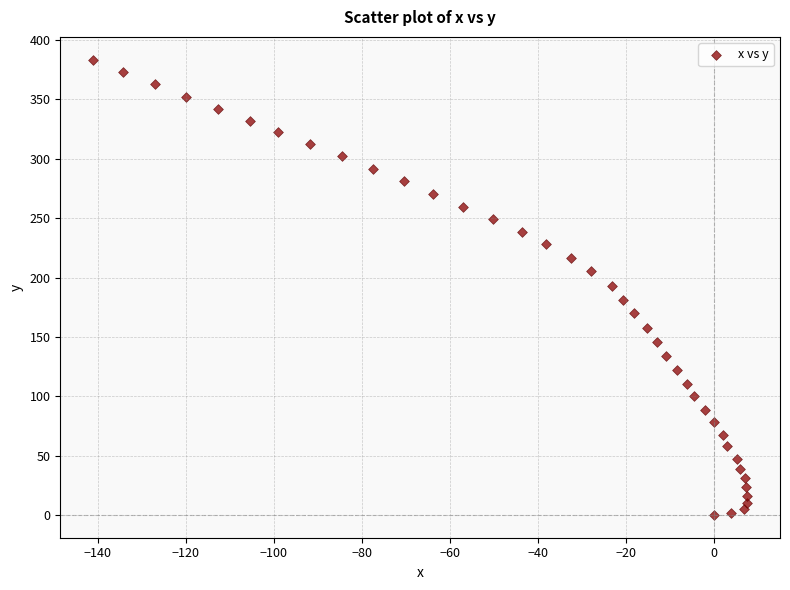

What is the range of X values (max minus min)?

148.7